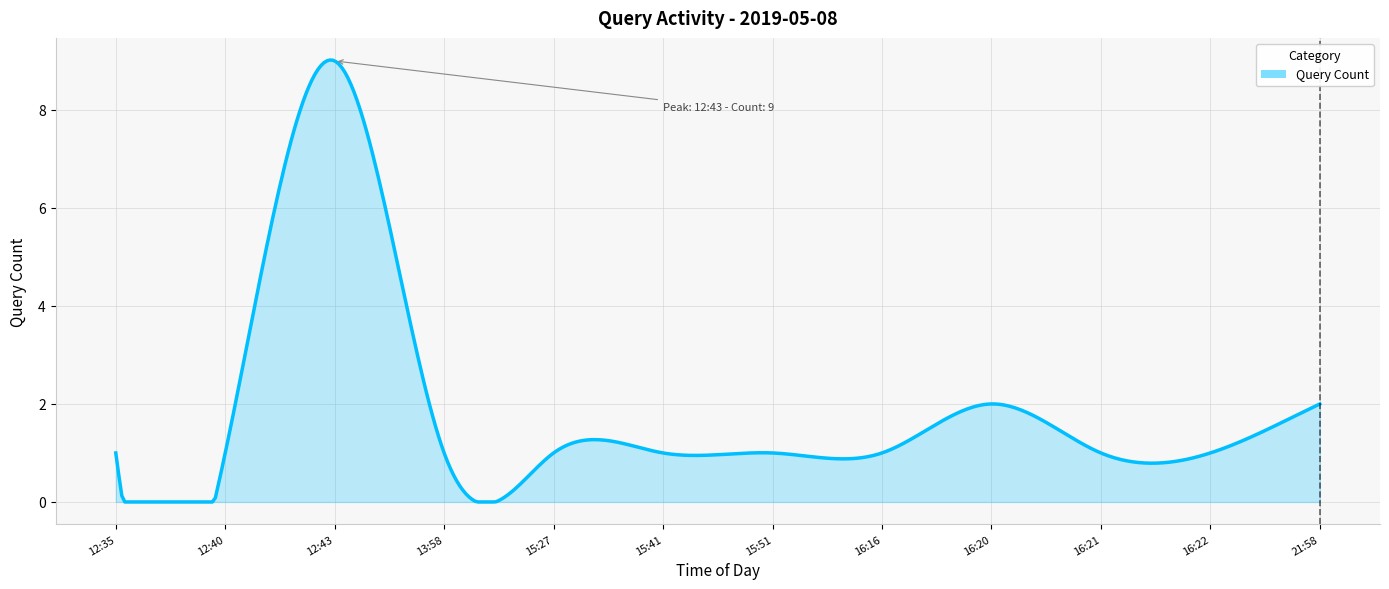

What is the greatest value displayed?

9.0